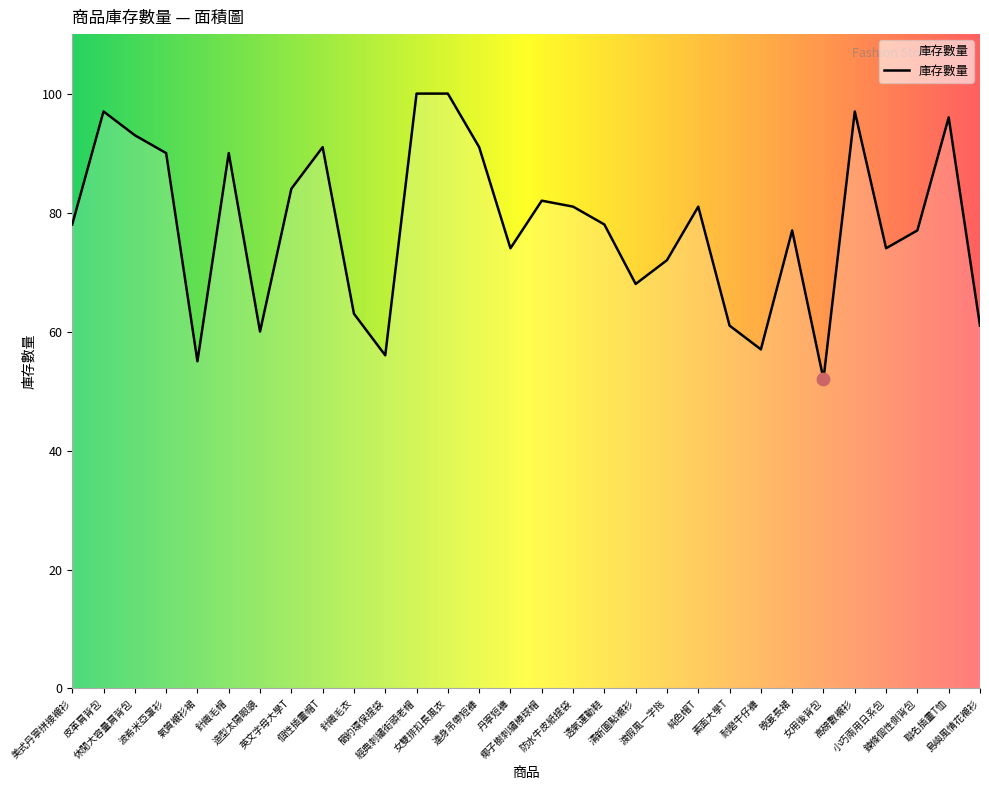

What is the ratio of the value at 女雙排扣長風衣 to the value at 個性插畫帽T?

1.1